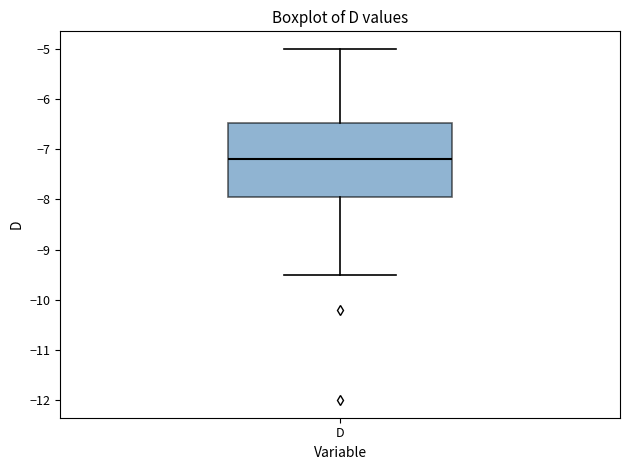

Where does the upper whisker of the box for D end on the y-axis? The values are not printed on the chart, so give them approximately, as read against the axis.

-5.0